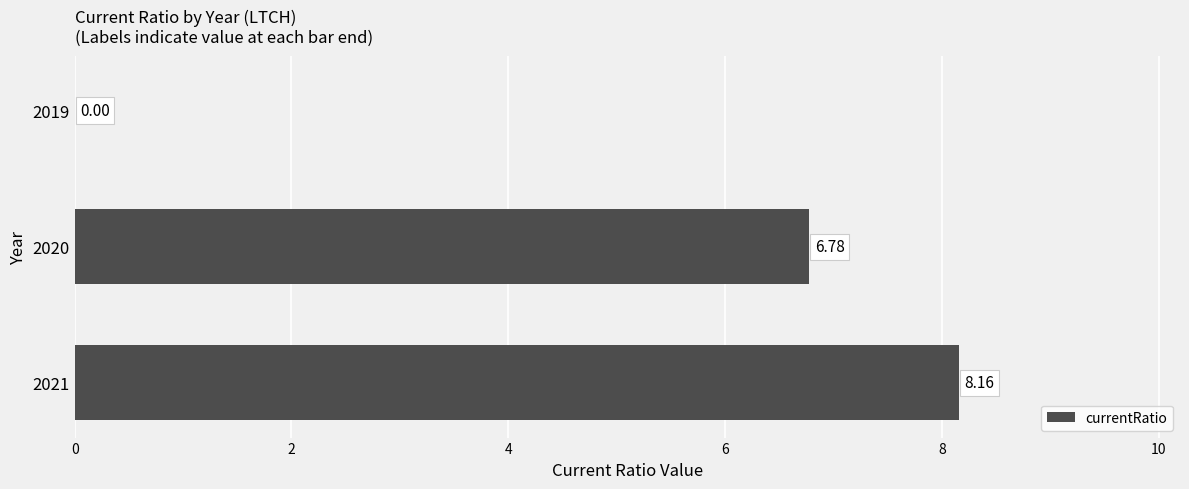

What is the sum of all values?

14.9